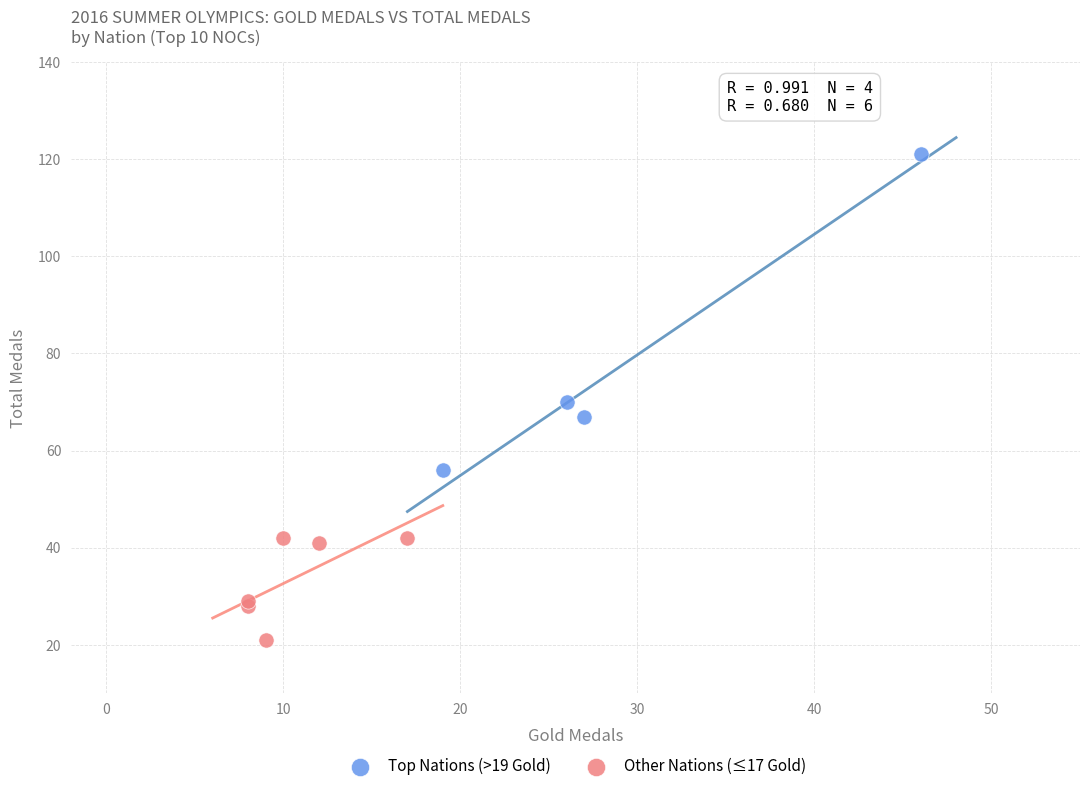

Which series reaches the maximum Y coordinate?

Top Nations (>19 Gold)